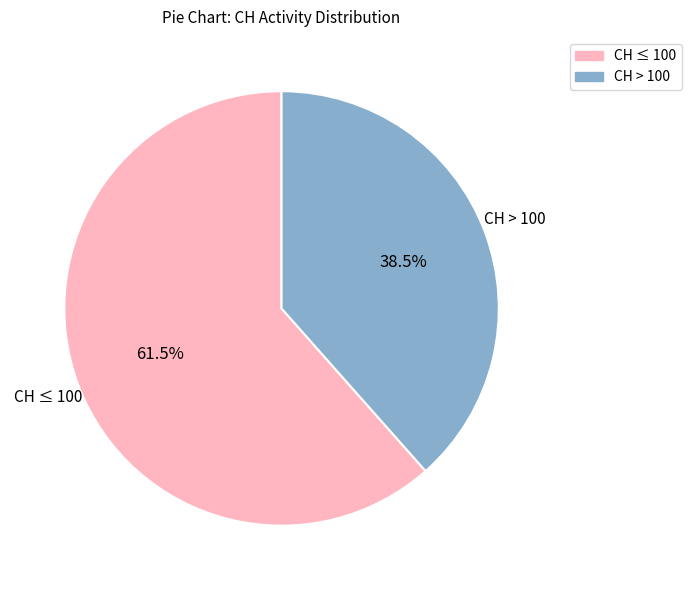

Is there any slice that represents more than half of the pie?

Yes